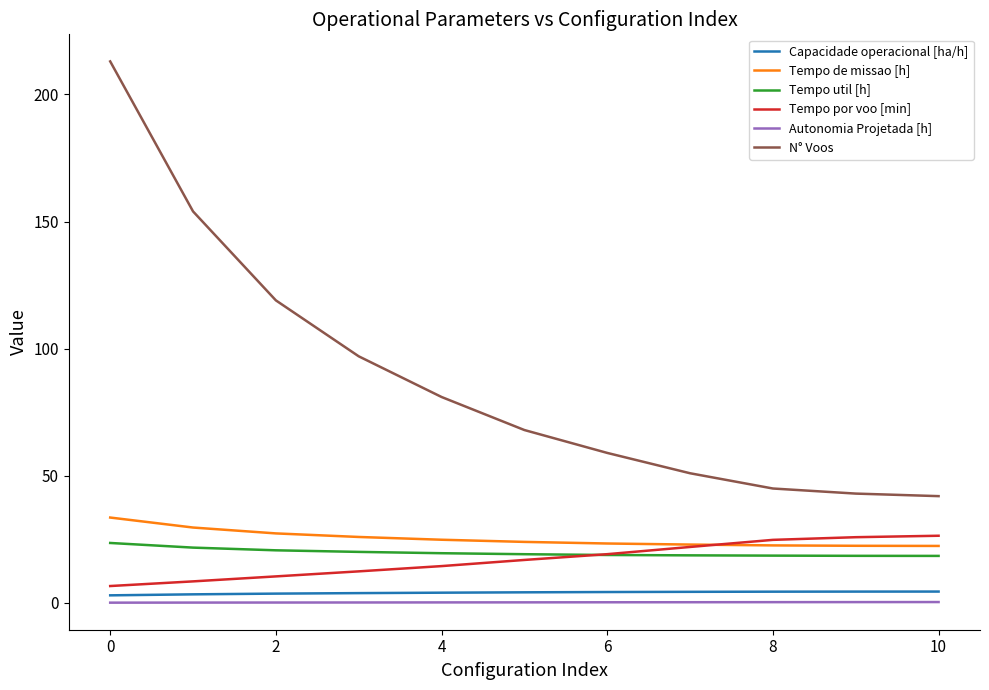

True or false: Tempo por voo [min] and Autonomia Projetada [h] cross at least once.

False